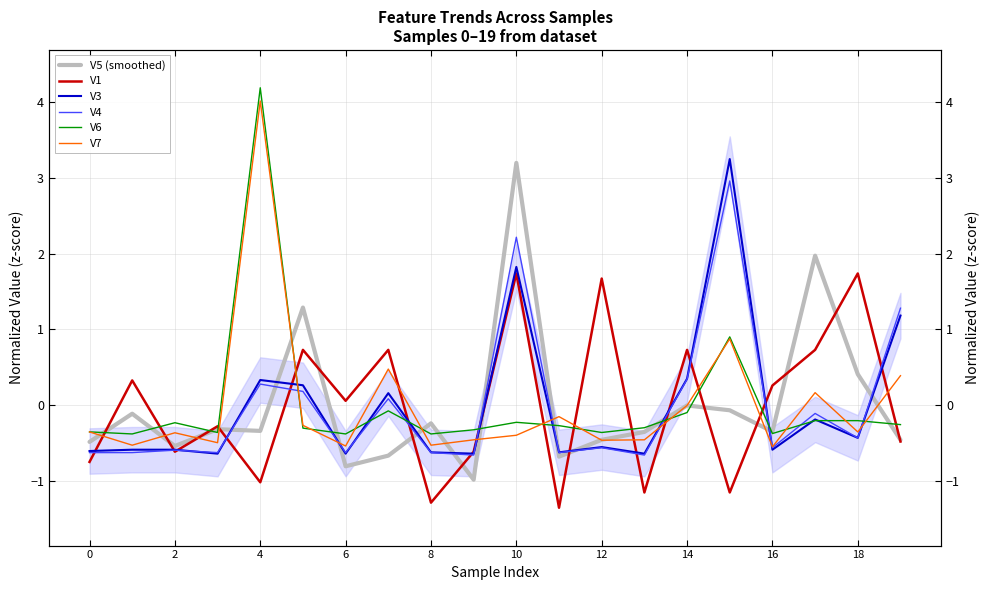

The V5 (smoothed) series shows -0.0 at 15. True or false?

False